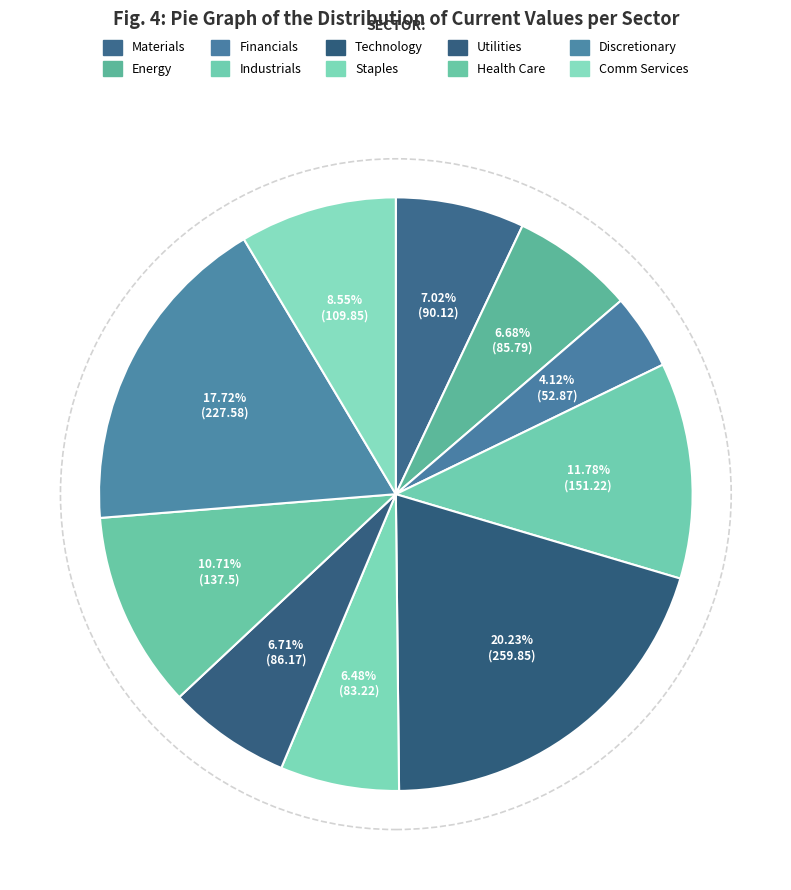

How many segments does this pie chart have?

10